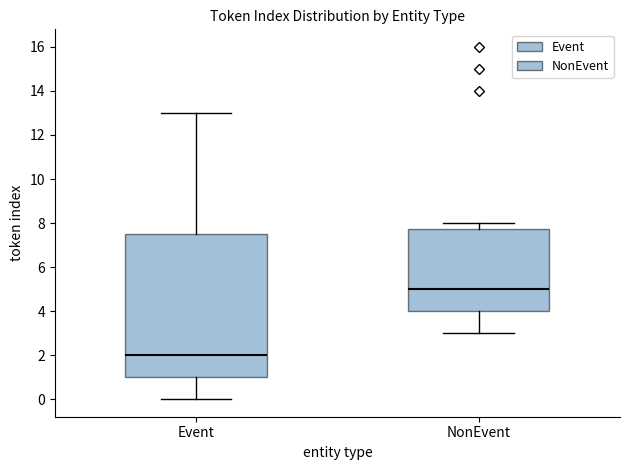

Which box has the lowest median line?

Event